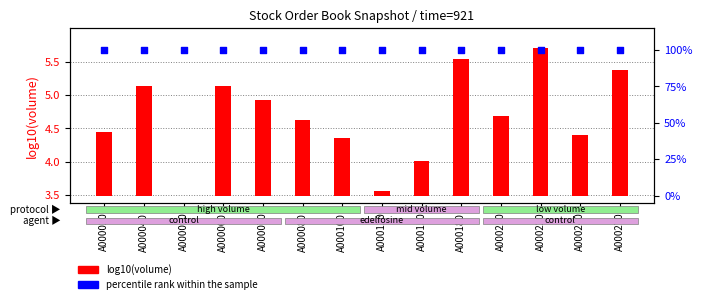

Which series contains the lowest Y value?

log10(volume)